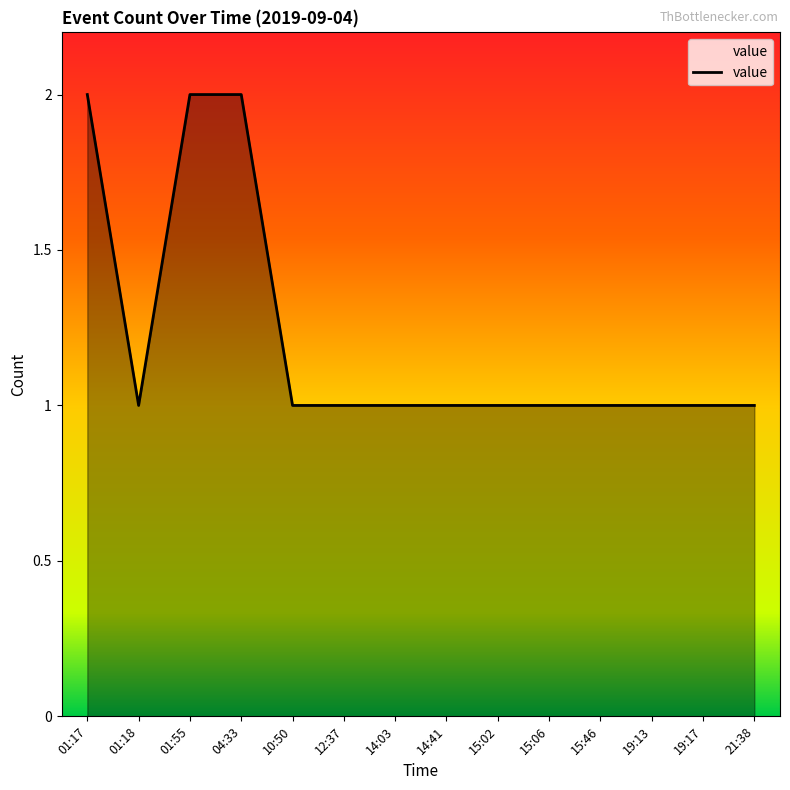

What position from the right is 15:46?

4